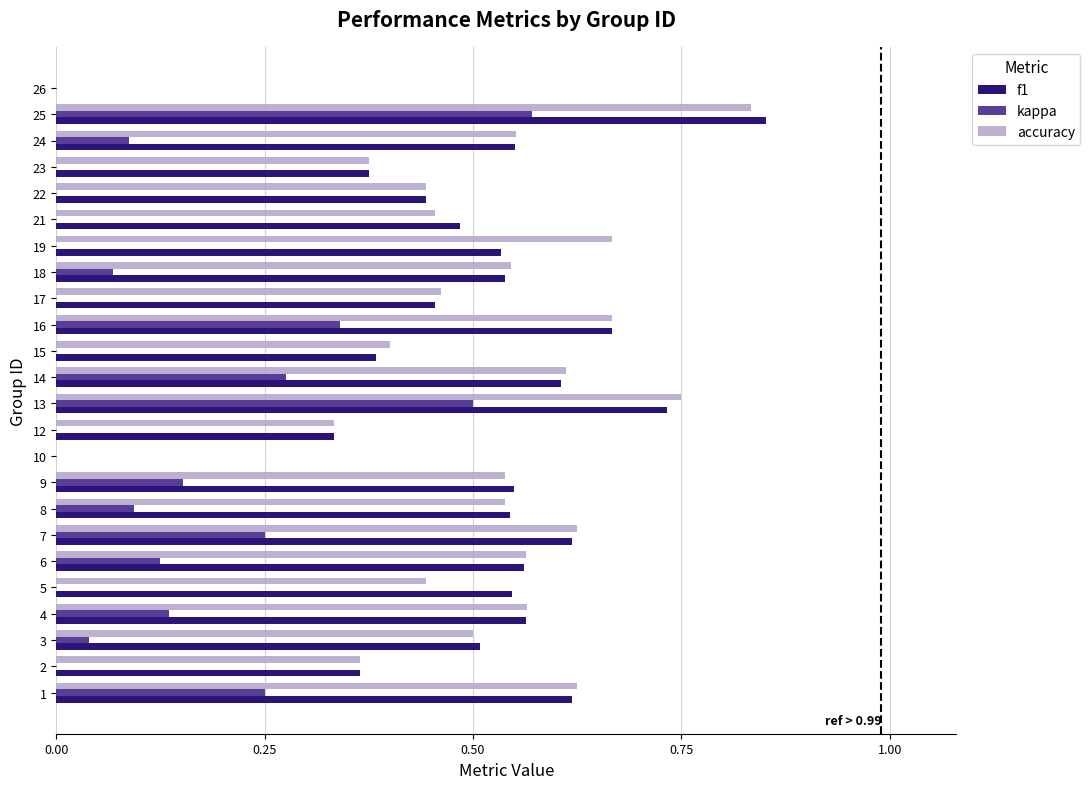

How many data points does each series have?

24